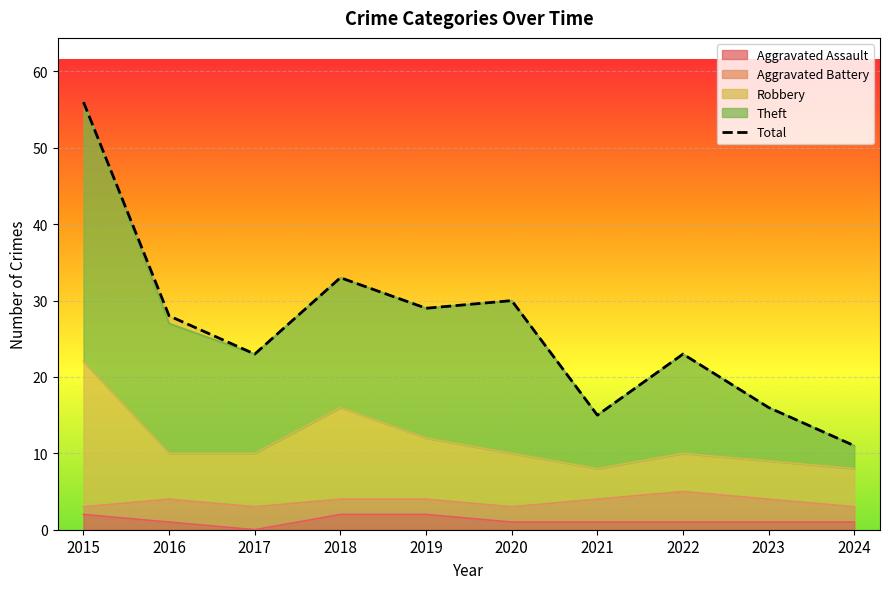

List the labels in order of value, largest first.

2015, 2018, 2020, 2019, 2016, 2017, 2022, 2023, 2021, 2024